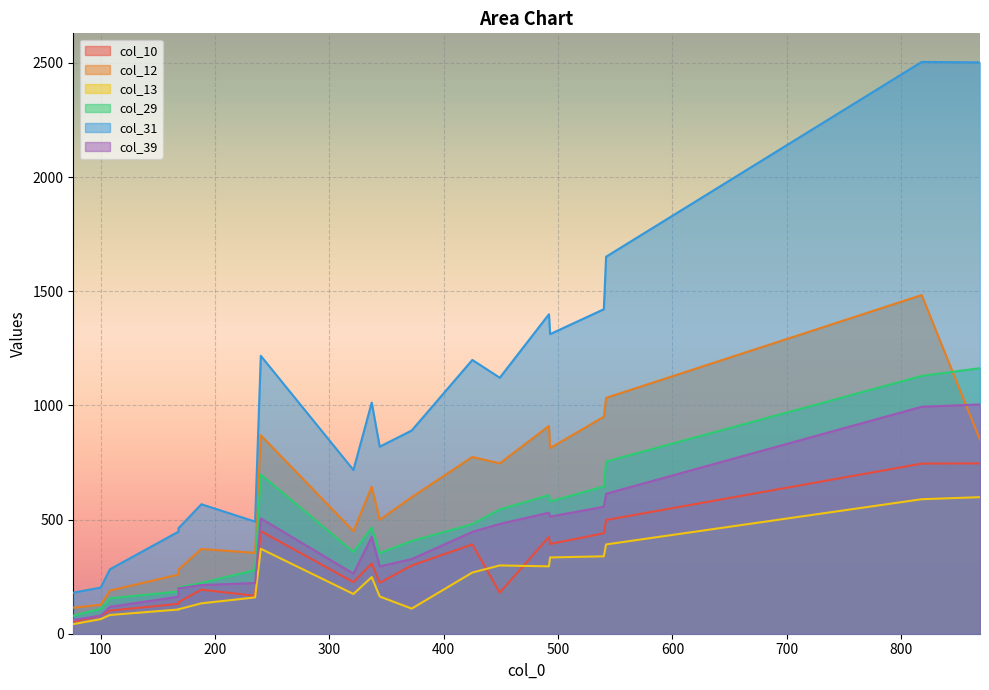

What is the difference between the col_39 values at 235 and 425?

224